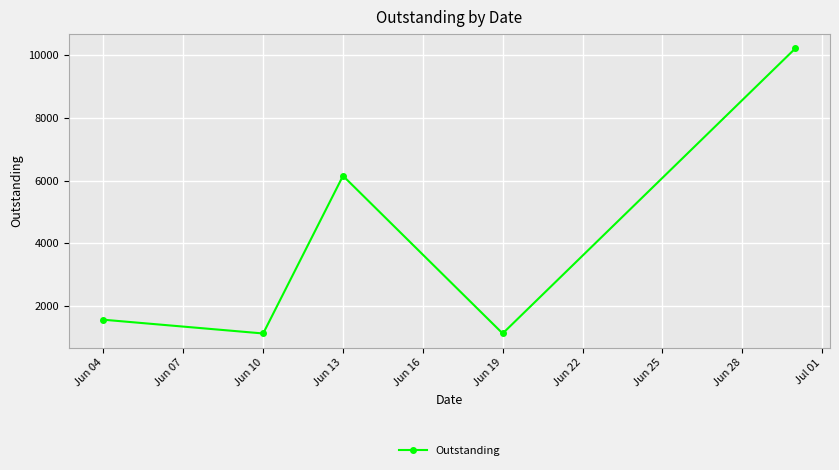

What is the difference between the maximum and minimum values?

9095.0